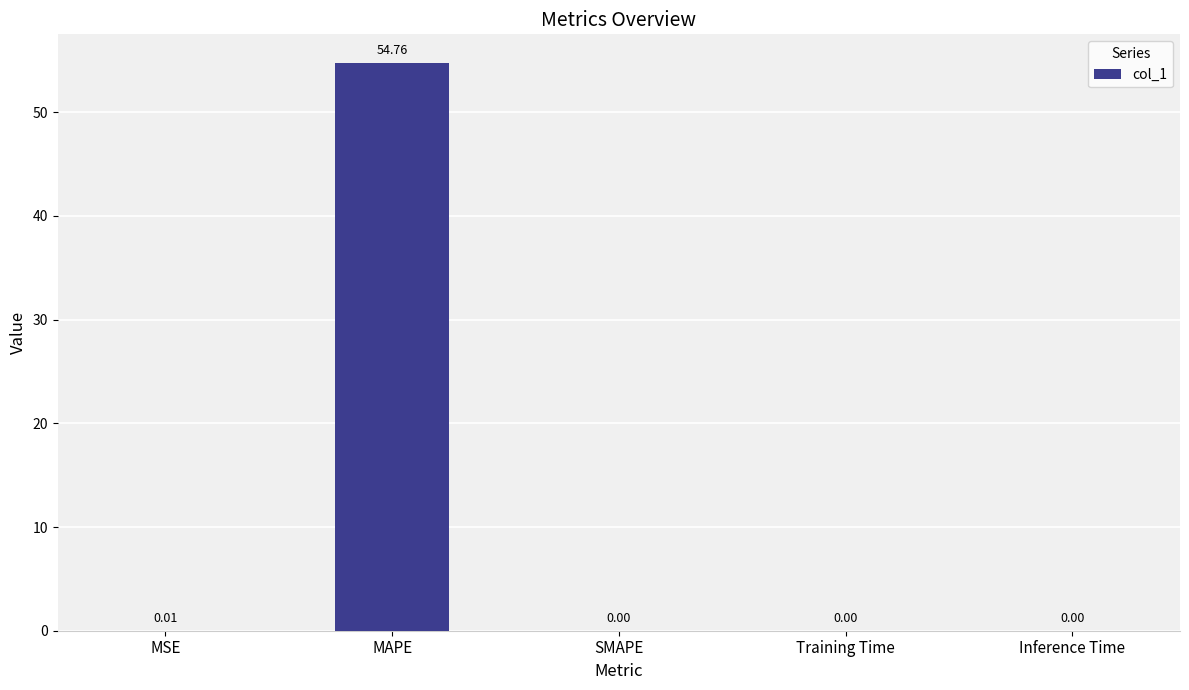

Does the chart contain stacked bars?

No